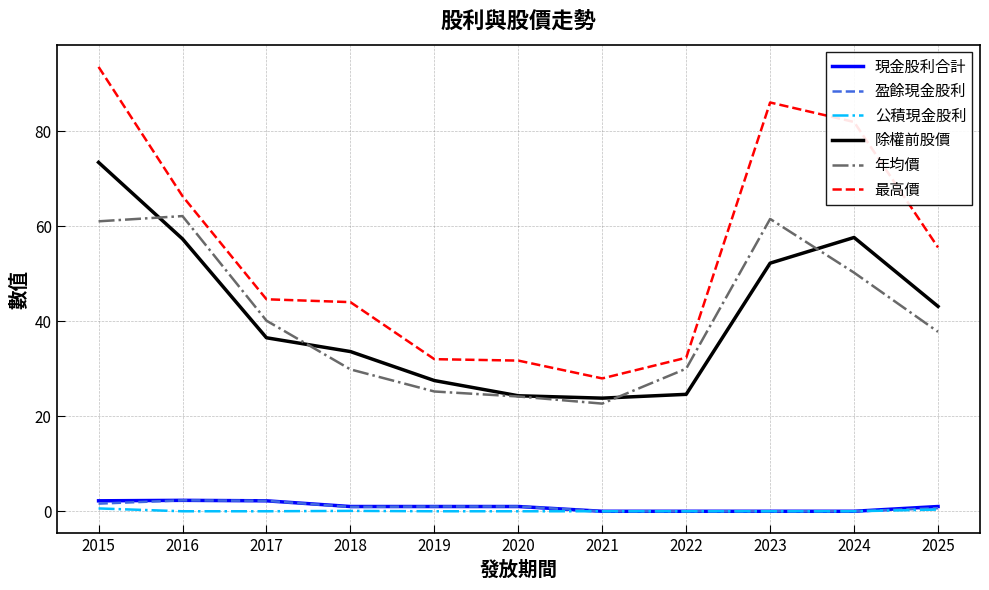

What is the total value across all series at 2016?

190.3